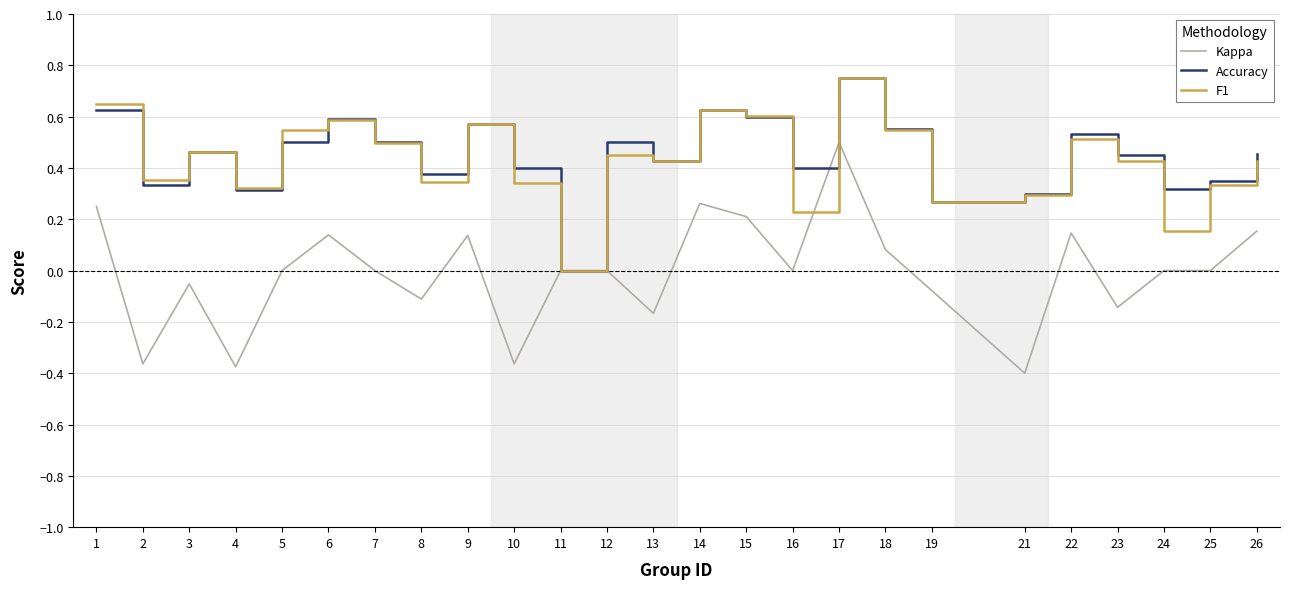

Is it true that Kappa equals -0.4 at 21?

True